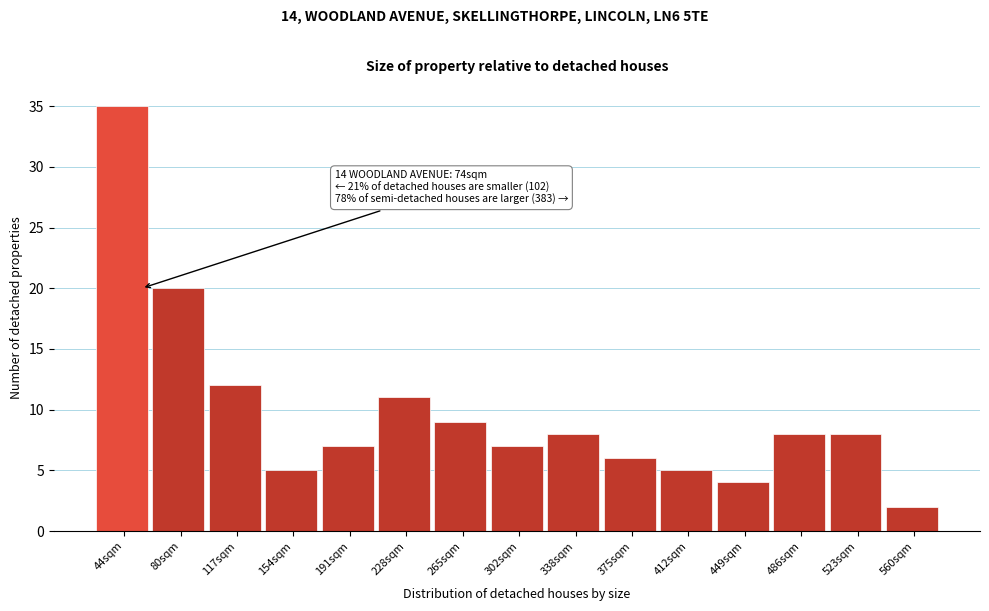

Reading left to right, extract all data points from this chart.

44sqm=35	80sqm=20	117sqm=12	154sqm=5	191sqm=7	228sqm=11	265sqm=9	302sqm=7	338sqm=8	375sqm=6	412sqm=5	449sqm=4	486sqm=8	523sqm=8	560sqm=2